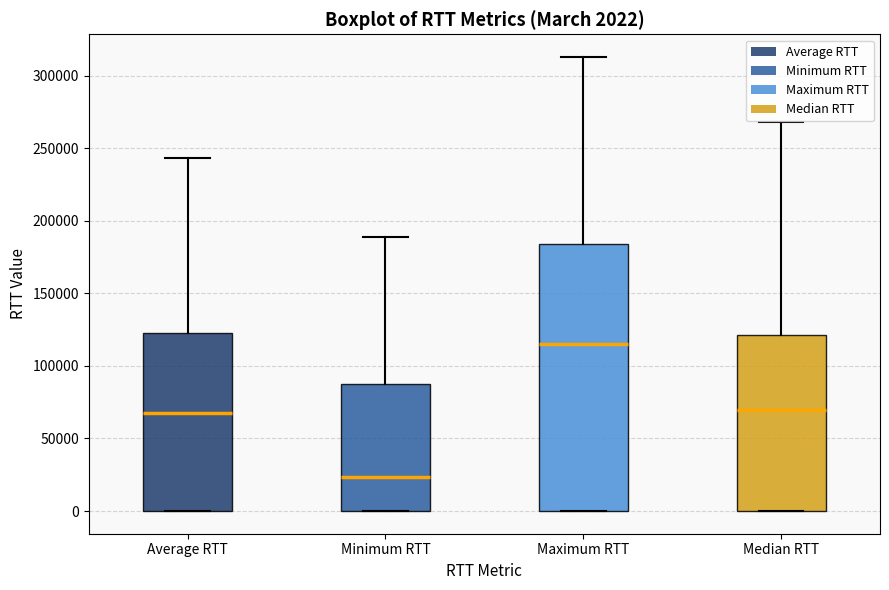

Which box has the lowest median line?

Minimum RTT